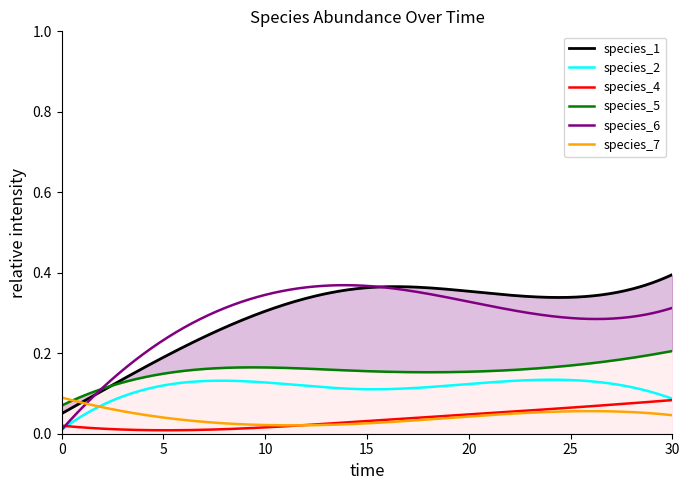

Which series has the largest range (max minus min)?

species_6